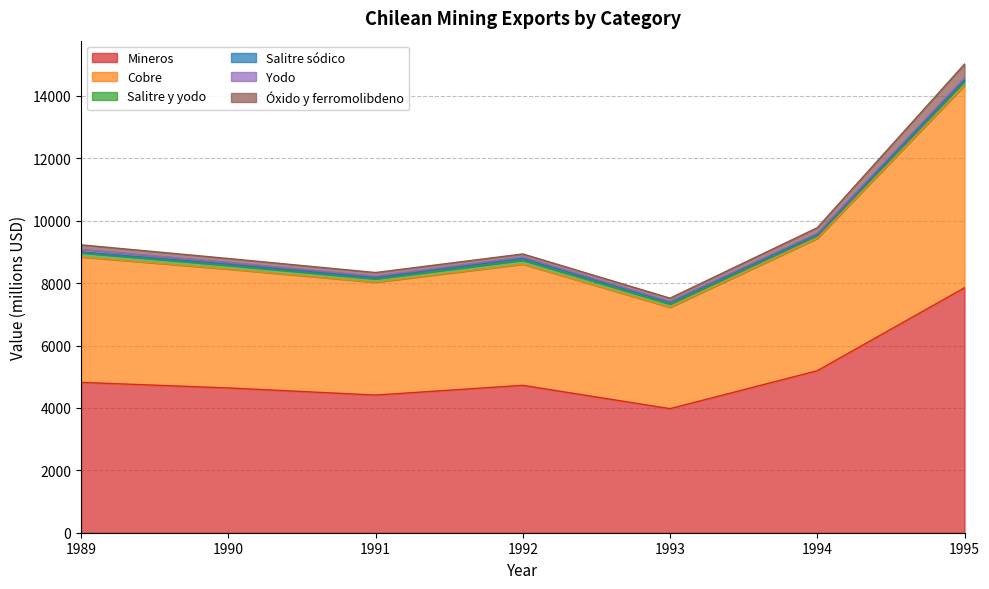

How many lines are shown in the chart?

6